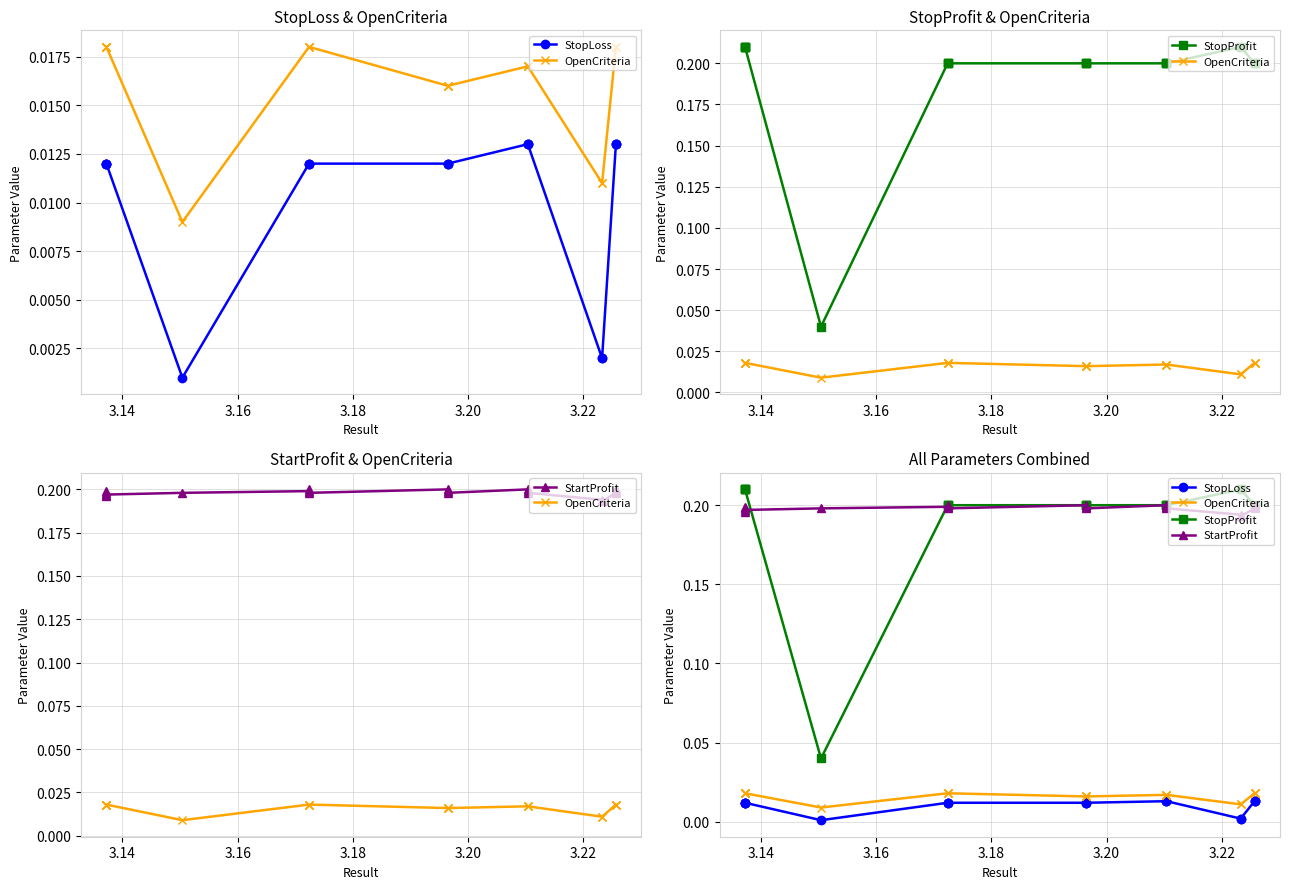

In StopProfit, how many points are lower than both neighbors (excluding endpoints)?

1